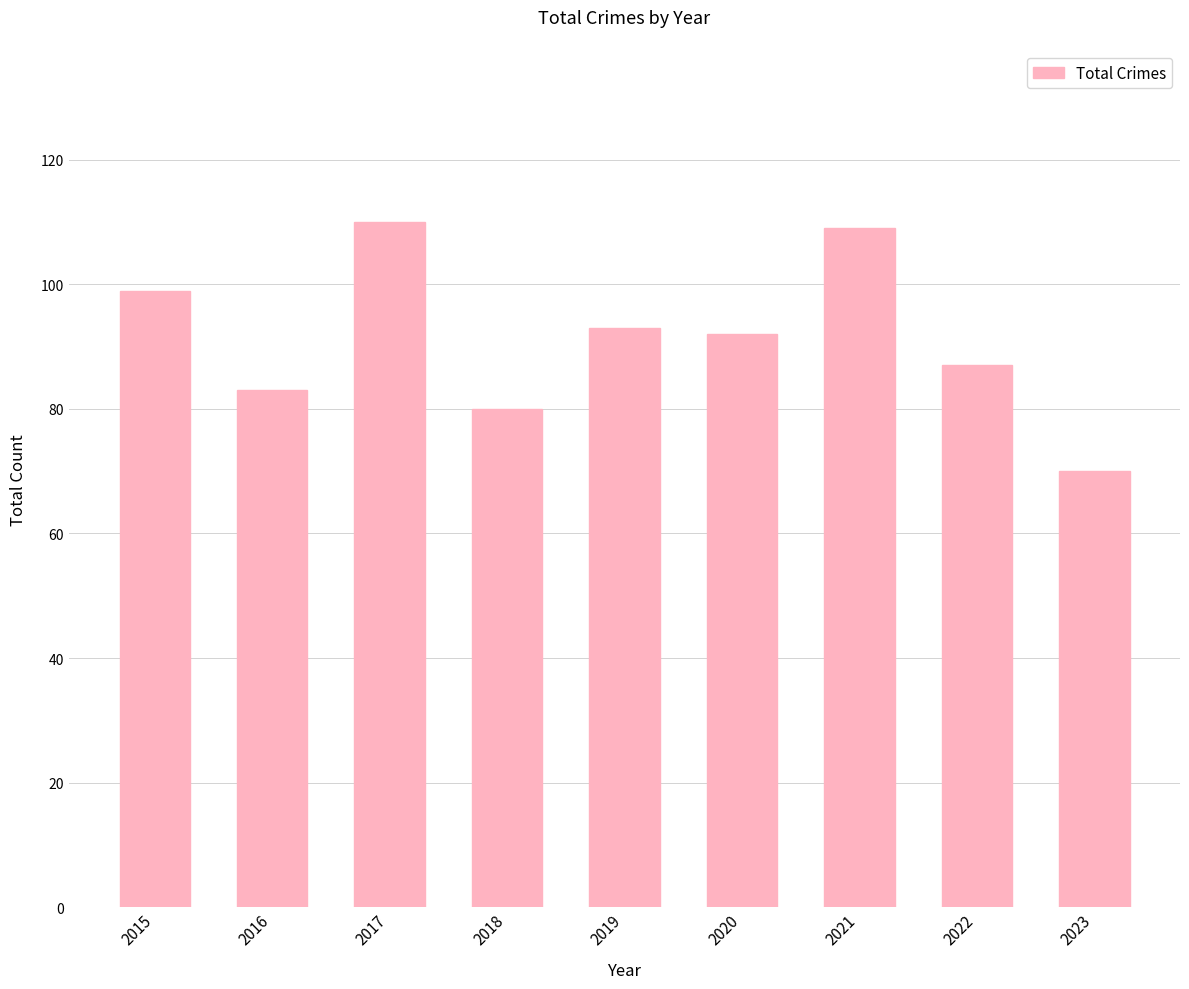

Is it true that the value at 2018 is 80?

True